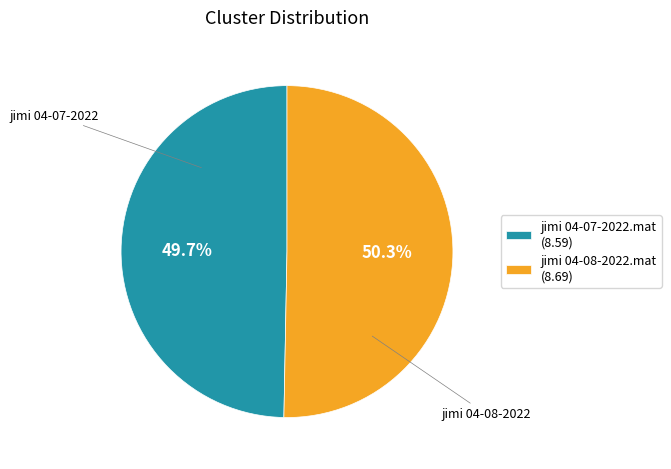

Is it true that jimi 04-07-2022.mat is 57% of the pie?

False